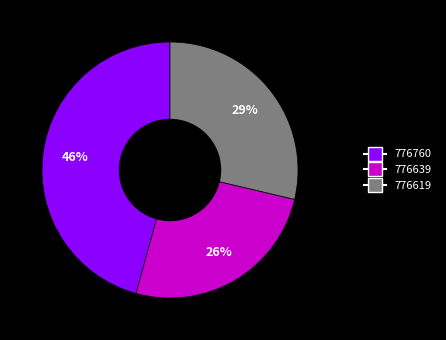

Which category has the biggest portion of the pie?

776760